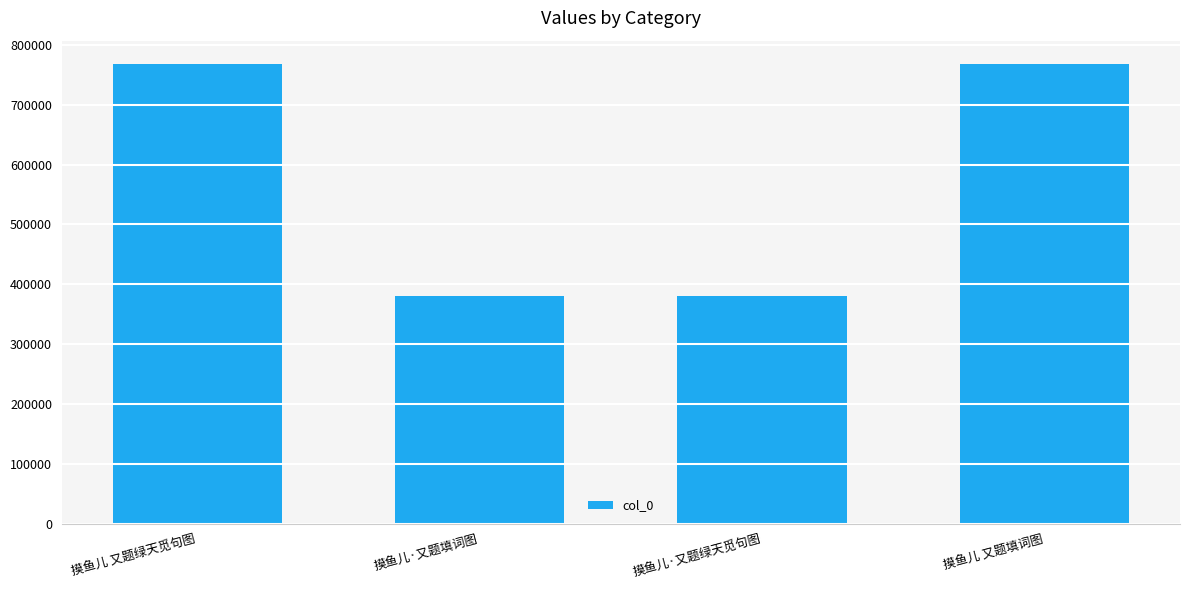

What position from the left is 摸鱼儿 又题绿天觅句图?

1